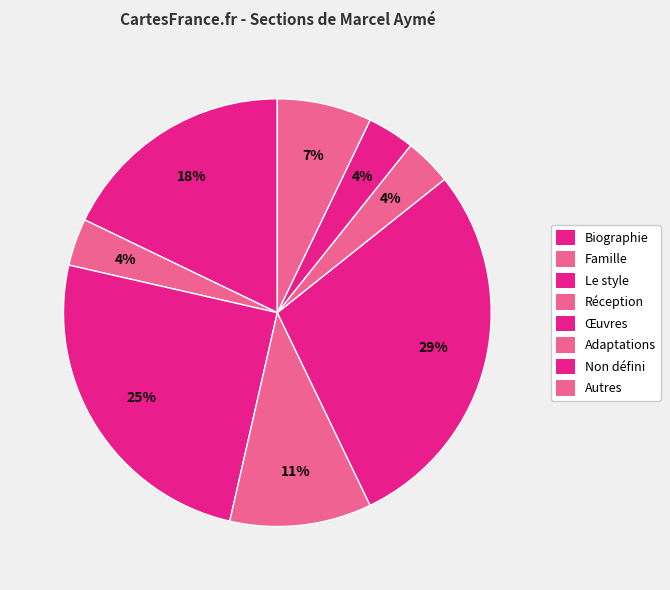

To the nearest percent, what is the difference between the Biographie and Autres slice percentages?

17%